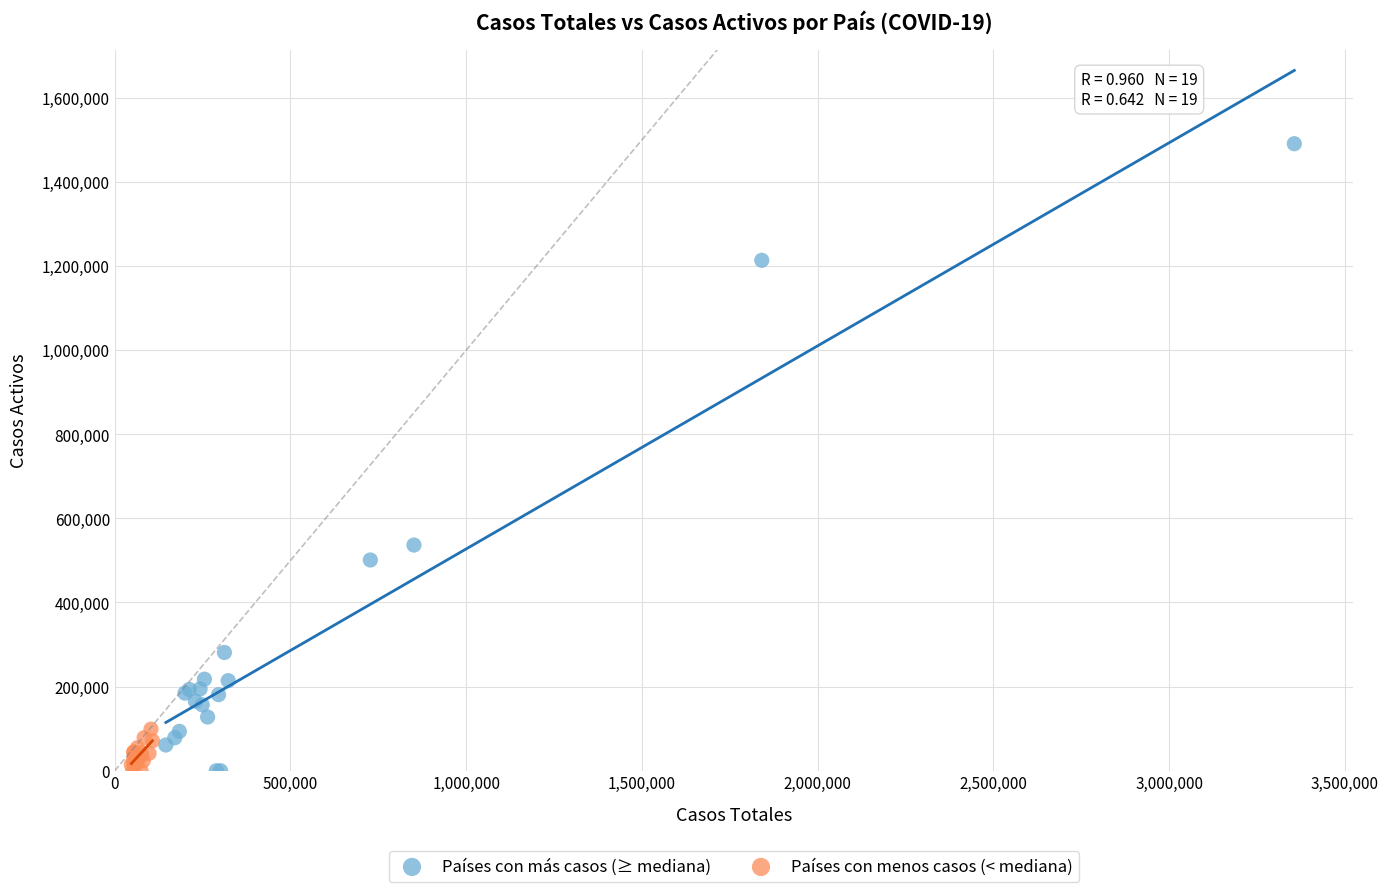

Which series contains the highest Y value?

Países con más casos (≥ mediana)